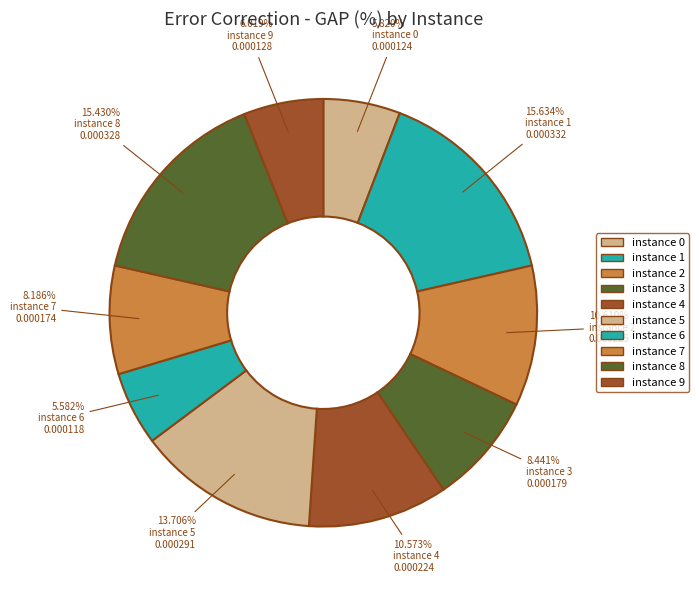

What is the smallest slice in the pie chart?

instance 6